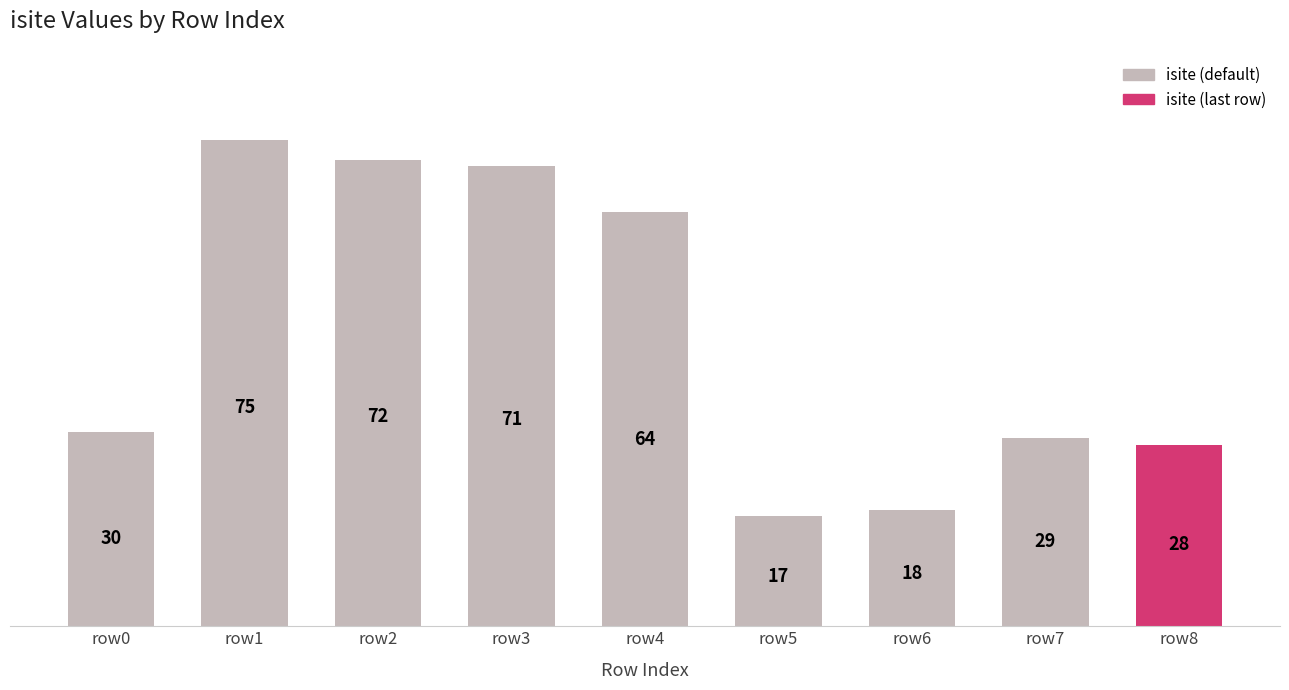

The chart shows a value of 50 at row7. True or false?

False